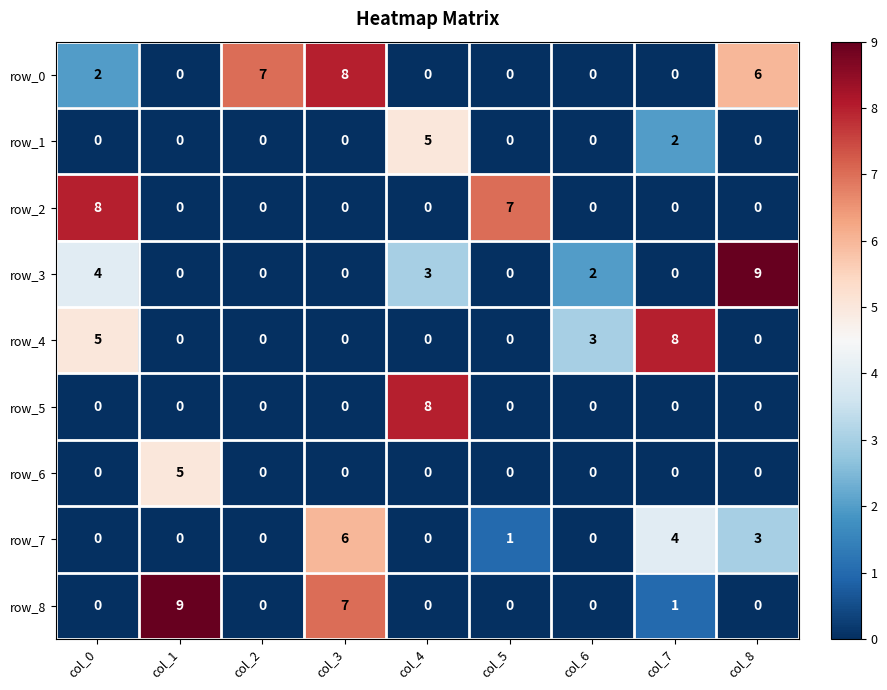

Which series changed the most between col_0 and col_7?

row_2